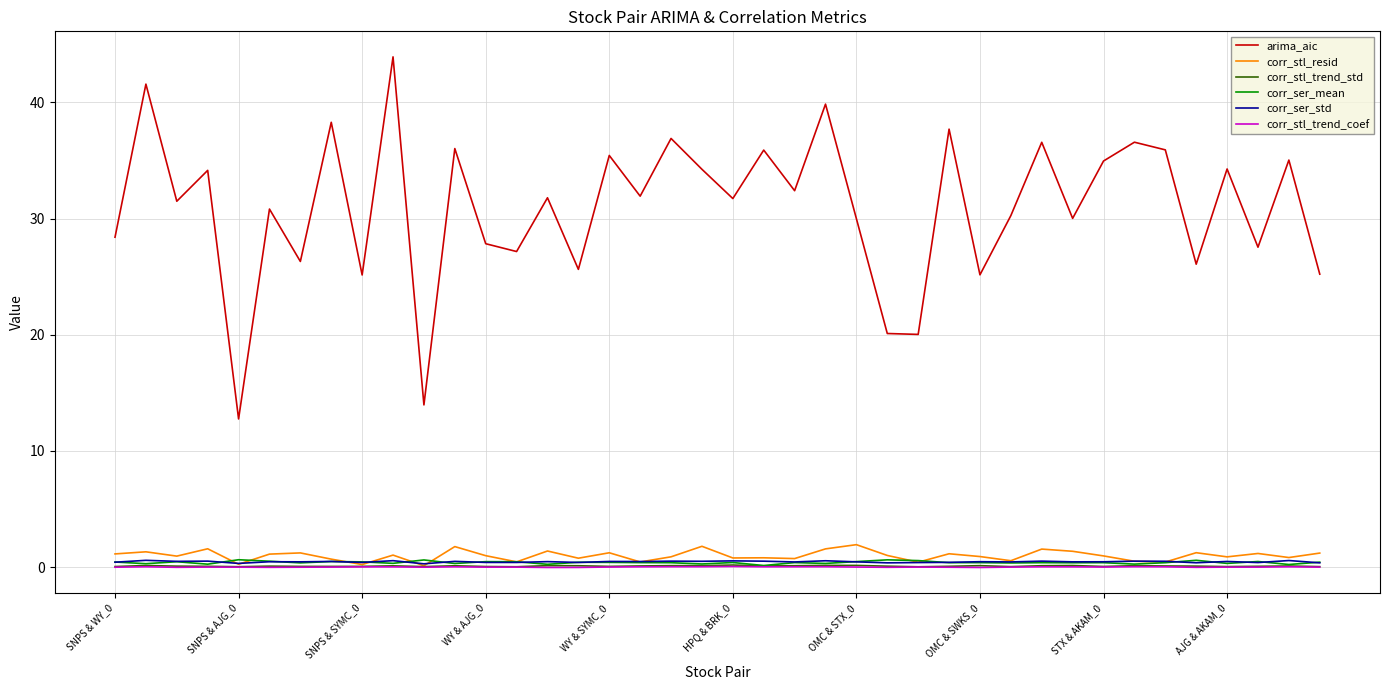

Which series has the largest total across all categories?

arima_aic